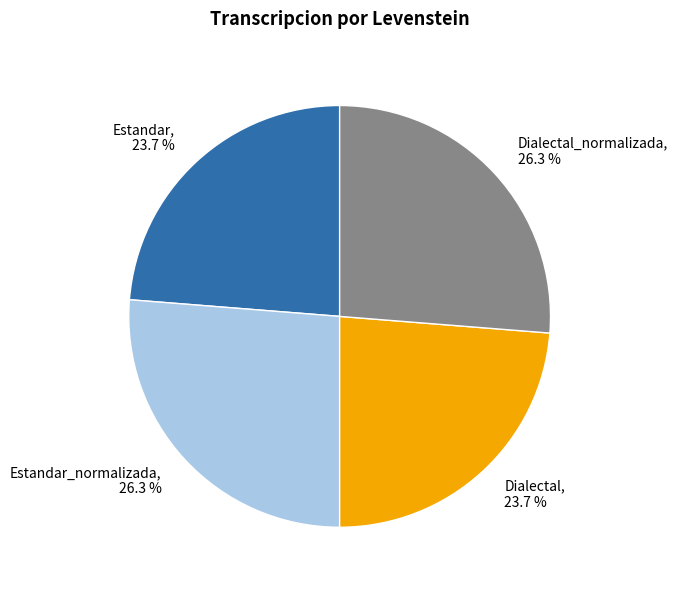

Approximately how many times larger is the value at Dialectal_normalizada compared to Dialectal?

1.1